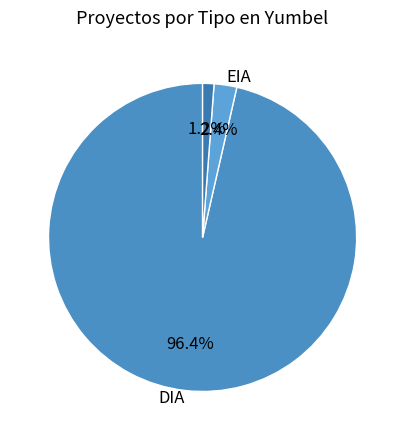

Which slice is the largest?

DIA